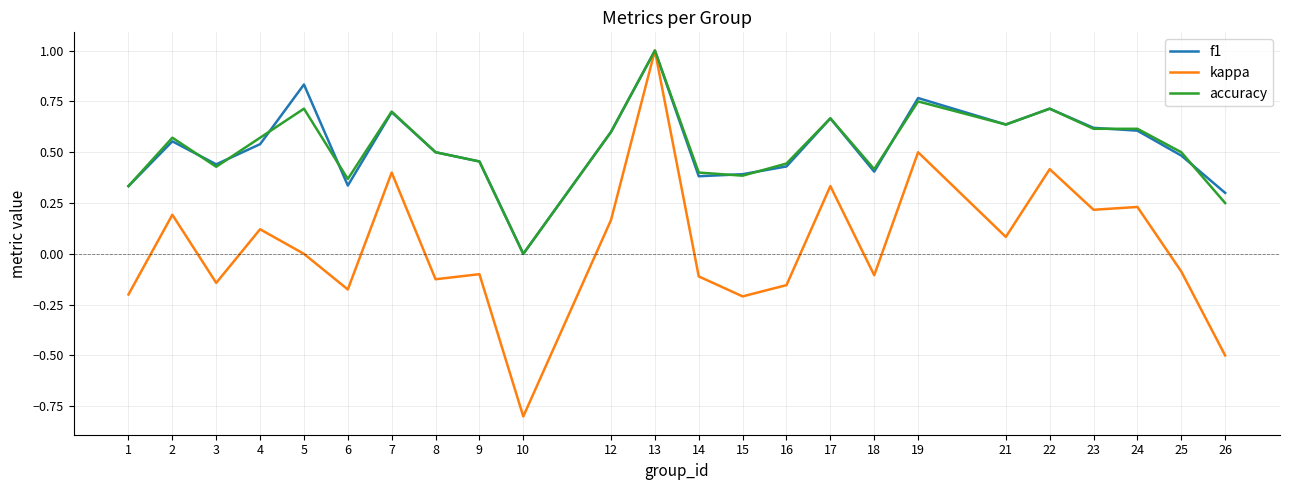

At which category is the sum across all series the highest?

13